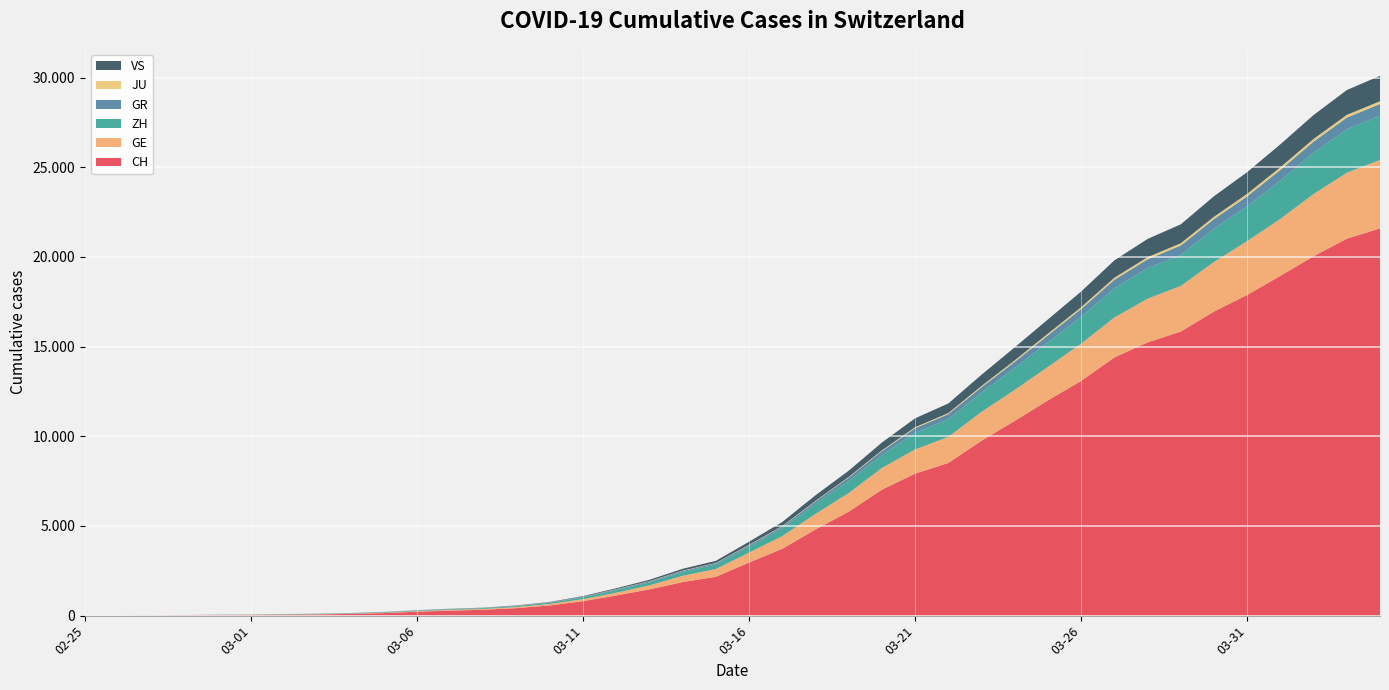

Reading left to right, transcribe all the data shown in this chart.

CH: 2020-02-25=0	2020-02-26=4	2020-02-27=8	2020-02-28=20	2020-02-29=30	2020-03-01=36	2020-03-02=50	2020-03-03=69	2020-03-04=97	2020-03-05=142	2020-03-06=219	2020-03-07=280	2020-03-08=327	2020-03-09=419	2020-03-10=570	2020-03-11=807	2020-03-12=1125	2020-03-13=1463	2020-03-14=1870	2020-03-15=2165	2020-03-16=2959	2020-03-17=3727	2020-03-18=4807	2020-03-19=5794	2020-03-20=7022	2020-03-21=7918	2020-03-22=8512	2020-03-23=9752	2020-03-24=10858	2020-03-25=12000	2020-03-26=13091	2020-03-27=14394	2020-03-28=15235	2020-03-29=15837	2020-03-30=16957	2020-03-31=17882	2020-04-01=18946	2020-04-02=20040	2020-04-03=21017	2020-04-04=21593
GE: 2020-02-25=0	2020-02-26=1	2020-02-27=1	2020-02-28=5	2020-02-29=9	2020-03-01=10	2020-03-02=11	2020-03-03=14	2020-03-04=16	2020-03-05=20	2020-03-06=30	2020-03-07=43	2020-03-08=45	2020-03-09=60	2020-03-10=80	2020-03-11=114	2020-03-12=155	2020-03-13=227	2020-03-14=351	2020-03-15=435	2020-03-16=556	2020-03-17=710	2020-03-18=863	2020-03-19=1041	2020-03-20=1212	2020-03-21=1350	2020-03-22=1453	2020-03-23=1611	2020-03-24=1729	2020-03-25=1870	2020-03-26=2073	2020-03-27=2231	2020-03-28=2436	2020-03-29=2547	2020-03-30=2761	2020-03-31=3003	2020-04-01=3180	2020-04-02=3469	2020-04-03=3678	2020-04-04=3816
ZH: 2020-02-25=0	2020-02-26=0	2020-02-27=2	2020-02-28=2	2020-02-29=6	2020-03-01=7	2020-03-02=13	2020-03-03=13	2020-03-04=15	2020-03-05=23	2020-03-06=29	2020-03-07=34	2020-03-08=40	2020-03-09=49	2020-03-10=62	2020-03-11=101	2020-03-12=140	2020-03-13=163	2020-03-14=218	2020-03-15=250	2020-03-16=326	2020-03-17=429	2020-03-18=568	2020-03-19=679	2020-03-20=711	2020-03-21=925	2020-03-22=984	2020-03-23=1073	2020-03-24=1221	2020-03-25=1368	2020-03-26=1500	2020-03-27=1627	2020-03-28=1701	2020-03-29=1733	2020-03-30=1859	2020-03-31=1947	2020-04-01=2136	2020-04-02=2300	2020-04-03=2428	2020-04-04=2461
GR: 2020-02-25=0	2020-02-26=2	2020-02-27=2	2020-02-28=6	2020-02-29=6	2020-03-01=6	2020-03-02=9	2020-03-03=9	2020-03-04=12	2020-03-05=14	2020-03-06=16	2020-03-07=17	2020-03-08=18	2020-03-09=18	2020-03-10=22	2020-03-11=31	2020-03-12=43	2020-03-13=53	2020-03-14=56	2020-03-15=71	2020-03-16=84	2020-03-17=101	2020-03-18=128	2020-03-19=182	2020-03-20=226	2020-03-21=258	2020-03-22=284	2020-03-23=300	2020-03-24=343	2020-03-25=393	2020-03-26=433	2020-03-27=474	2020-03-28=495	2020-03-29=519	2020-03-30=535	2020-03-31=547	2020-04-01=592	2020-04-02=622	2020-04-03=649	2020-04-04=657
JU: 2020-02-25=0	2020-02-26=0	2020-02-27=1	2020-02-28=1	2020-02-29=1	2020-03-01=1	2020-03-02=1	2020-03-03=2	2020-03-04=2	2020-03-05=4	2020-03-06=4	2020-03-07=5	2020-03-08=5	2020-03-09=7	2020-03-10=7	2020-03-11=7	2020-03-12=12	2020-03-13=17	2020-03-14=18	2020-03-15=19	2020-03-16=25	2020-03-17=29	2020-03-18=32	2020-03-19=36	2020-03-20=44	2020-03-21=54	2020-03-22=61	2020-03-23=69	2020-03-24=82	2020-03-25=92	2020-03-26=100	2020-03-27=114	2020-03-28=119	2020-03-29=127	2020-03-30=128	2020-03-31=140	2020-04-01=145	2020-04-02=149	2020-04-03=149	2020-04-04=154
VS: 2020-02-25=0	2020-02-26=0	2020-02-27=0	2020-02-28=1	2020-02-29=1	2020-03-01=2	2020-03-02=3	2020-03-03=3	2020-03-04=4	2020-03-05=5	2020-03-06=6	2020-03-07=7	2020-03-08=12	2020-03-09=17	2020-03-10=22	2020-03-11=30	2020-03-12=53	2020-03-13=76	2020-03-14=98	2020-03-15=115	2020-03-16=172	2020-03-17=225	2020-03-18=312	2020-03-19=349	2020-03-20=436	2020-03-21=498	2020-03-22=535	2020-03-23=628	2020-03-24=728	2020-03-25=793	2020-03-26=874	2020-03-27=968	2020-03-28=1017	2020-03-29=1055	2020-03-30=1144	2020-03-31=1211	2020-04-01=1282	2020-04-02=1334	2020-04-03=1385	2020-04-04=1418